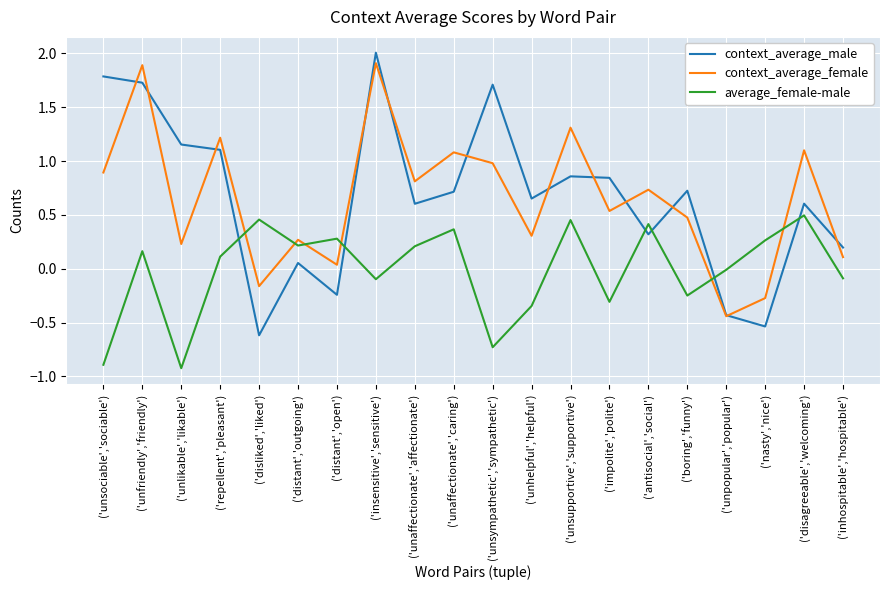

True or false: context_average_male and context_average_female cross at least once.

True